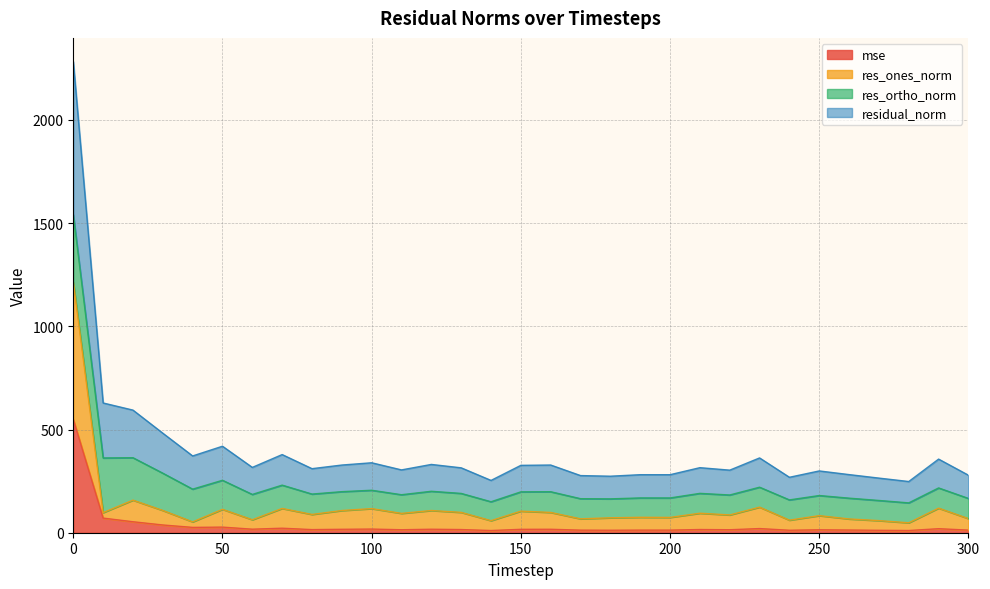

The residual_norm series shows 98.0 at 110. True or false?

False